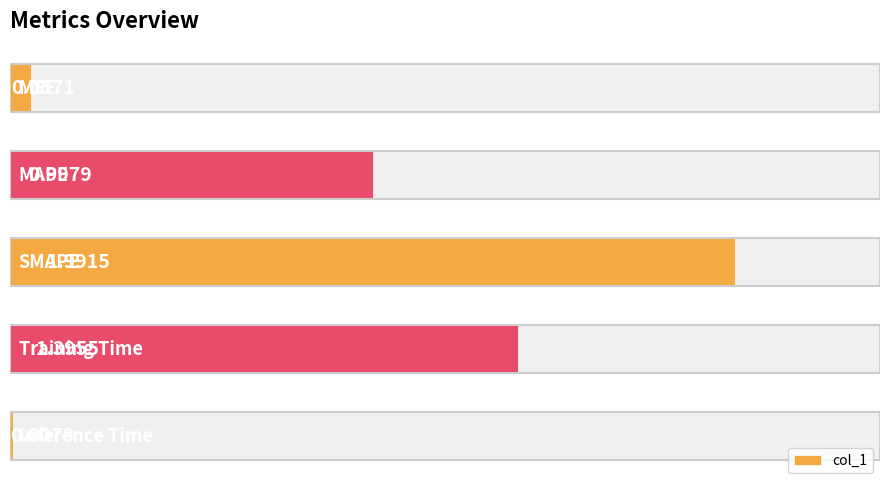

What is the difference between the values at 2 and 4?

2.0